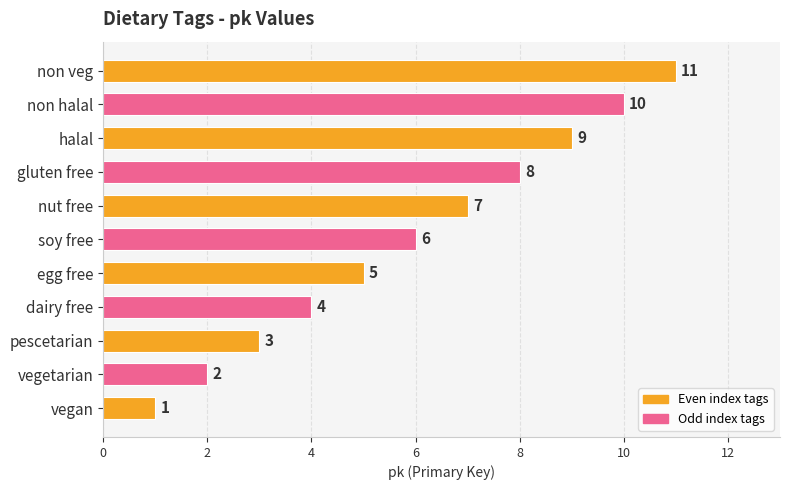

Is it true that the value at non veg is 11?

True